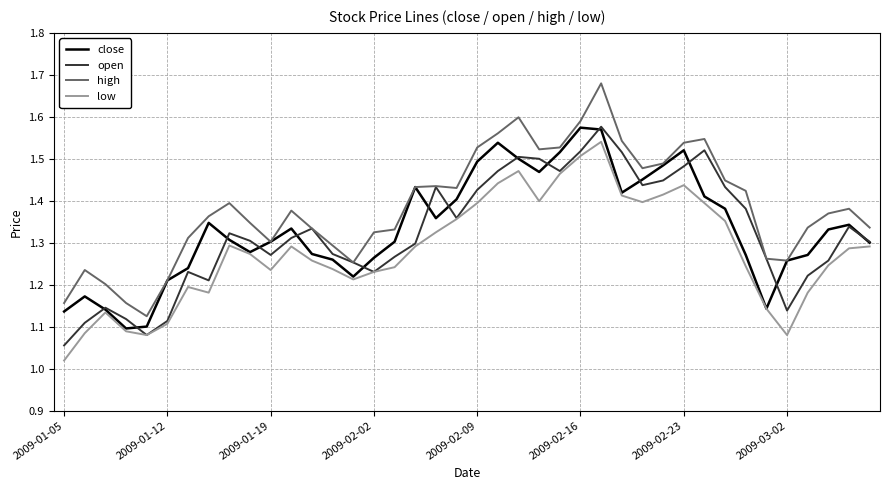

Does the chart have visible grid lines?

Yes